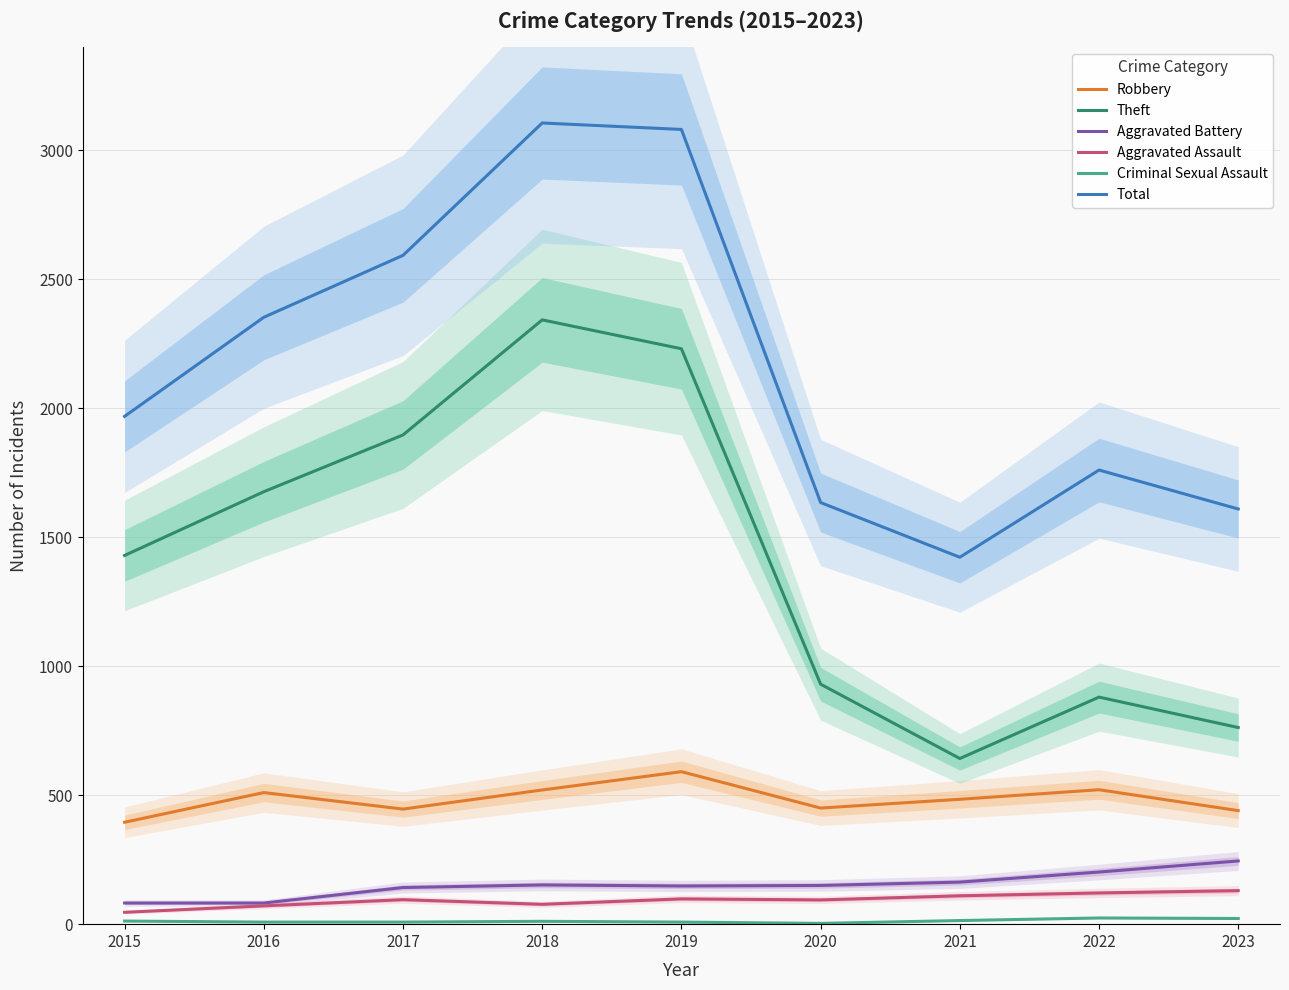

List the labels in order of Aggravated Battery value, smallest first.

2015, 2016, 2017, 2019, 2020, 2018, 2021, 2022, 2023